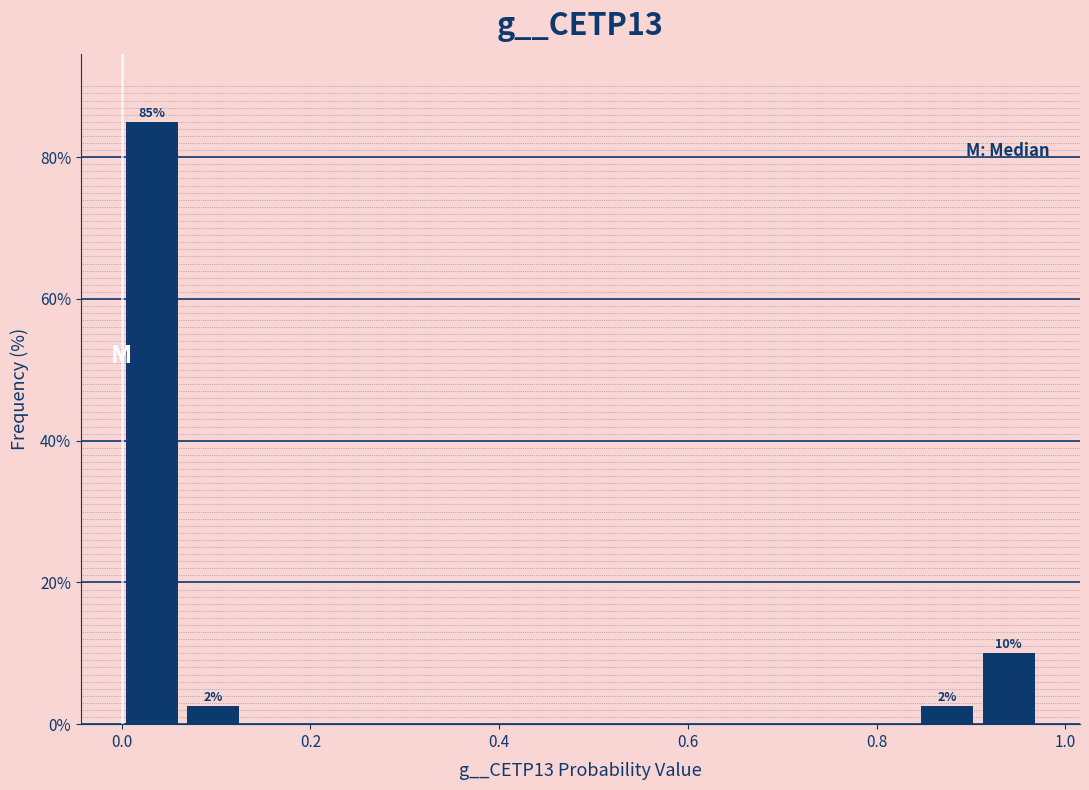

Around what value on the x-axis is the tallest bar? Give the approximate position of its centre, as read against the axis.

0.04